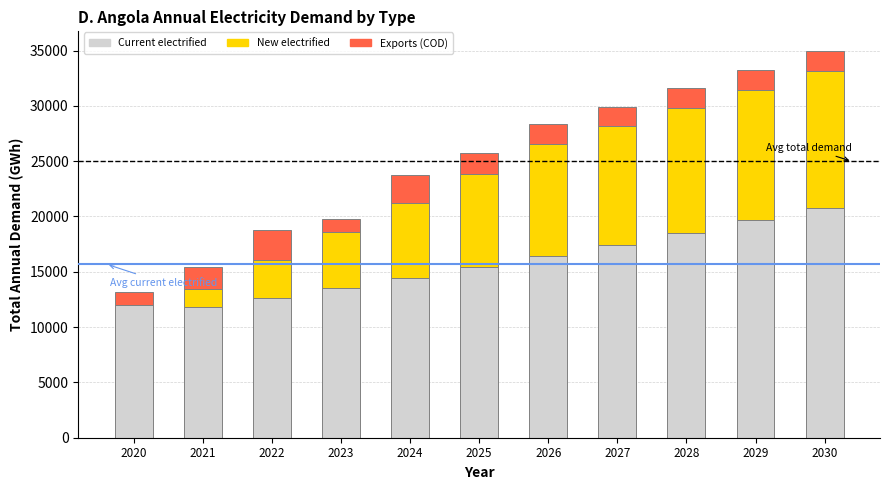

How many categories are shown in the chart?

11